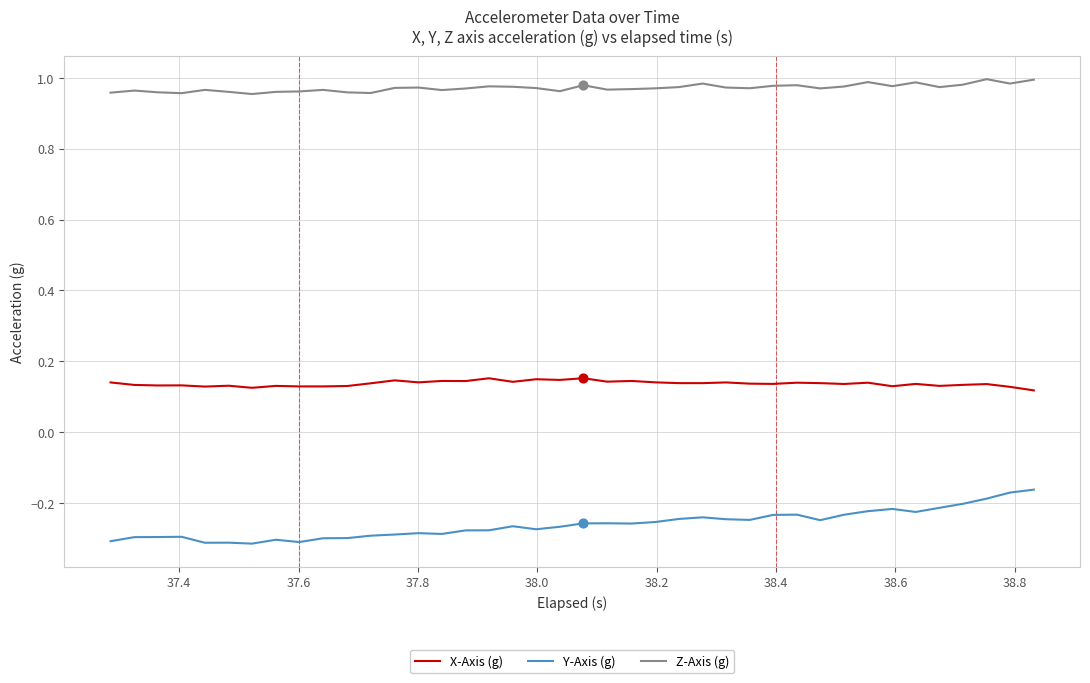

Rank the series by their maximum value, from highest to lowest.

Z-Axis (g), X-Axis (g), Y-Axis (g)